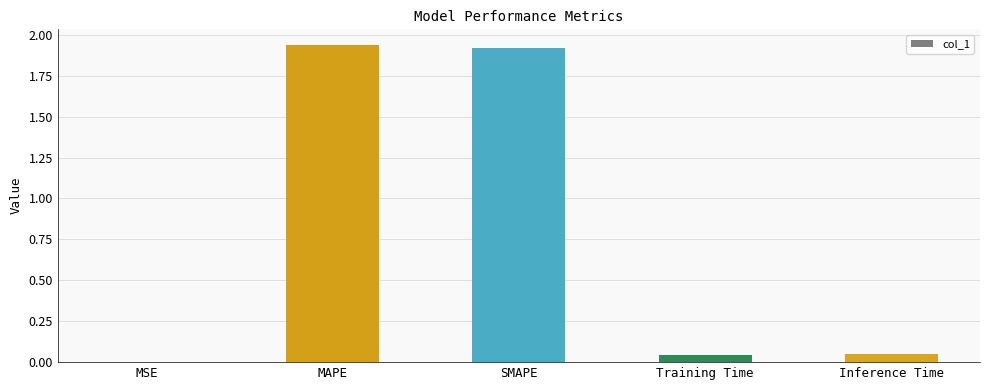

What is the sum of all values?

3.9